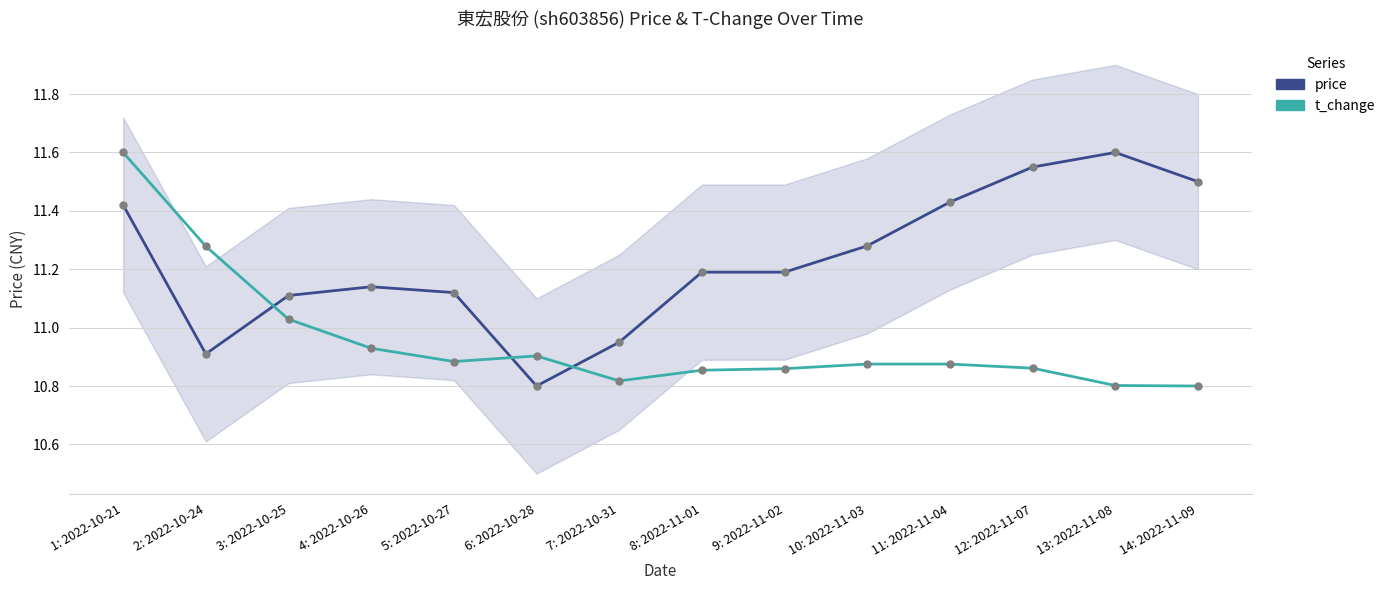

True or false: t_change has a value of 11.0 at 3: 2022-10-25.

True